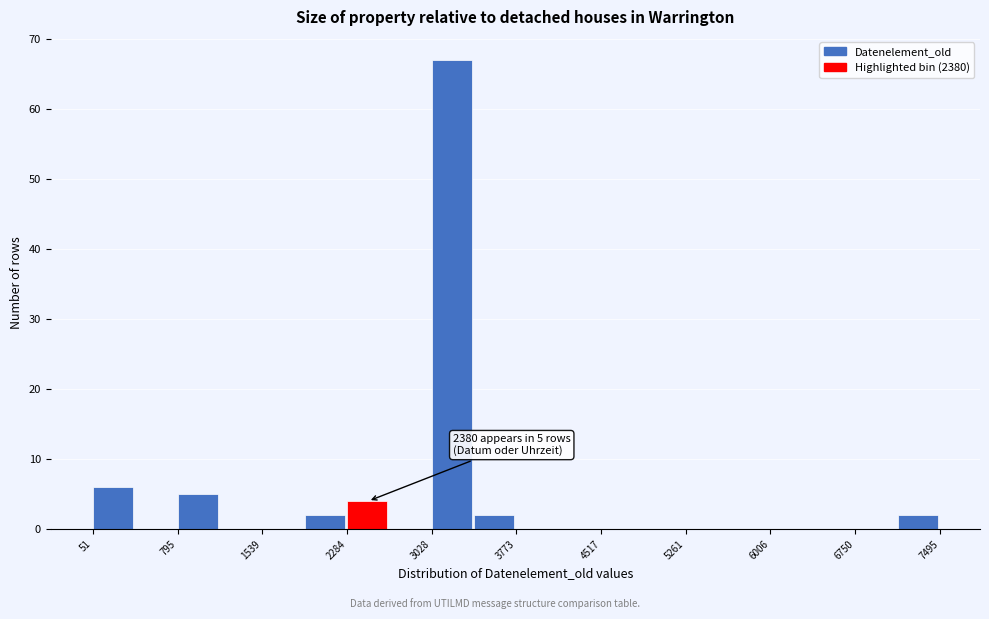

Around what value on the x-axis is the tallest bar? Give the approximate position of its centre, as read against the axis.

3200